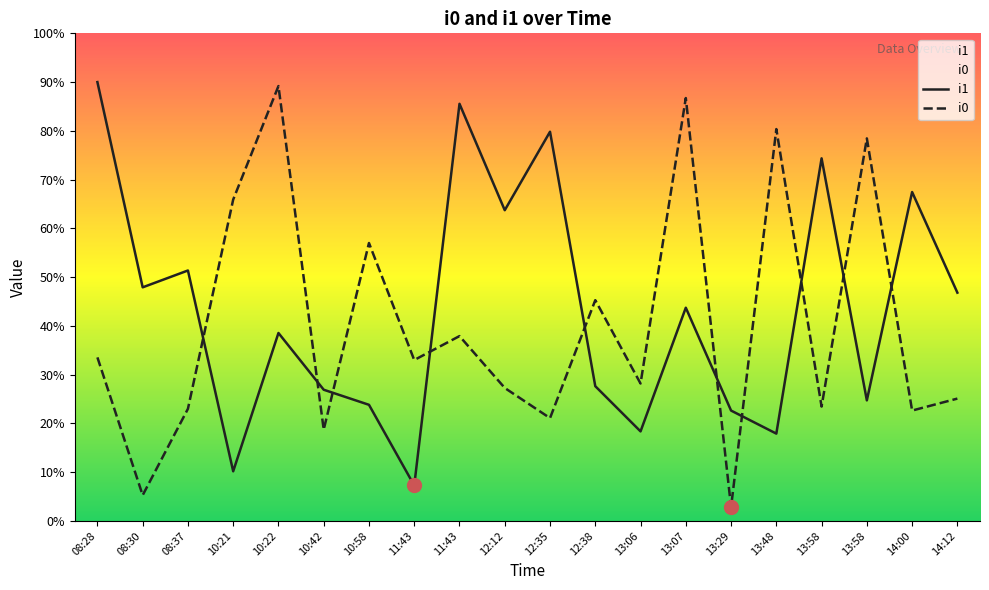

Where is i0 nearest to the value 506?

12:38